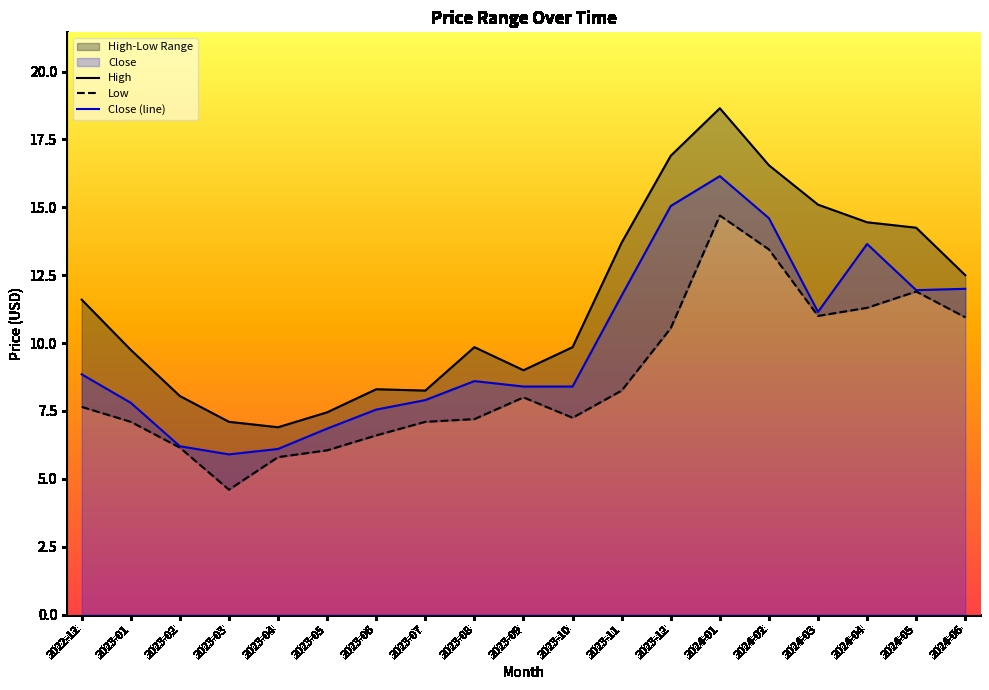

Is it true that High equals 7.1 at 2023-03?

True